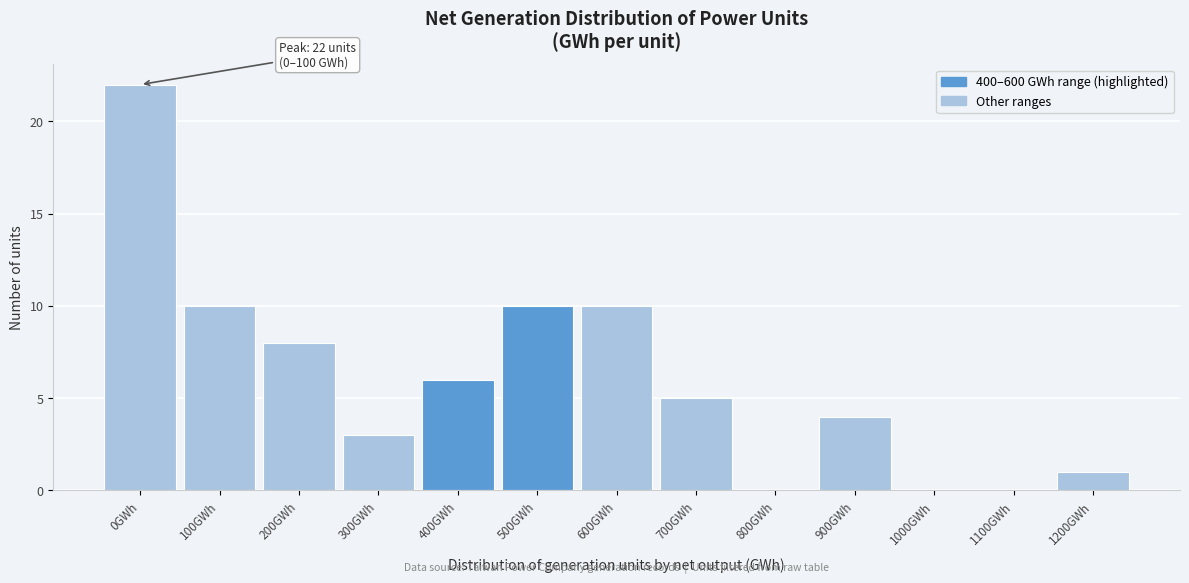

Reading right to left, list all the values displayed in this chart.

1200GWh=1	1100GWh=0	1000GWh=0	900GWh=4	800GWh=0	700GWh=5	600GWh=10	500GWh=10	400GWh=6	300GWh=3	200GWh=8	100GWh=10	0GWh=22